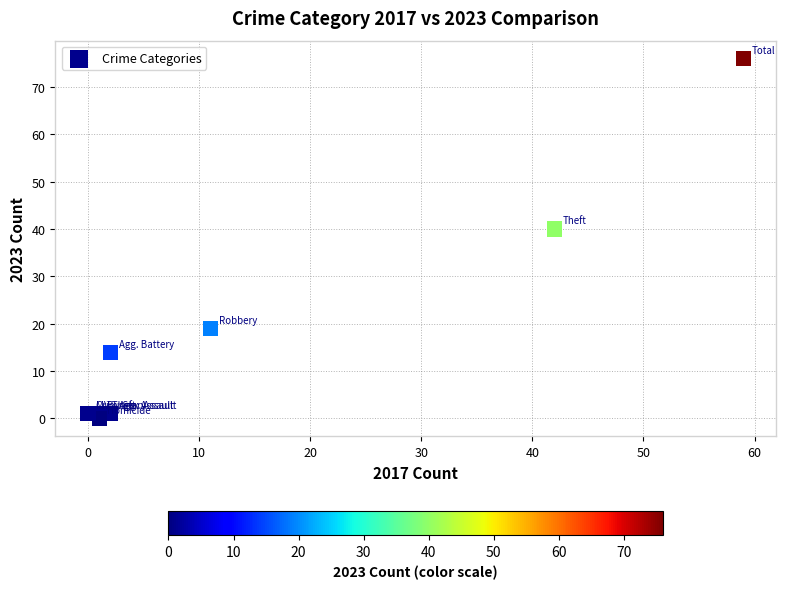

What Y value in the scatter plot is closest to 38?

40